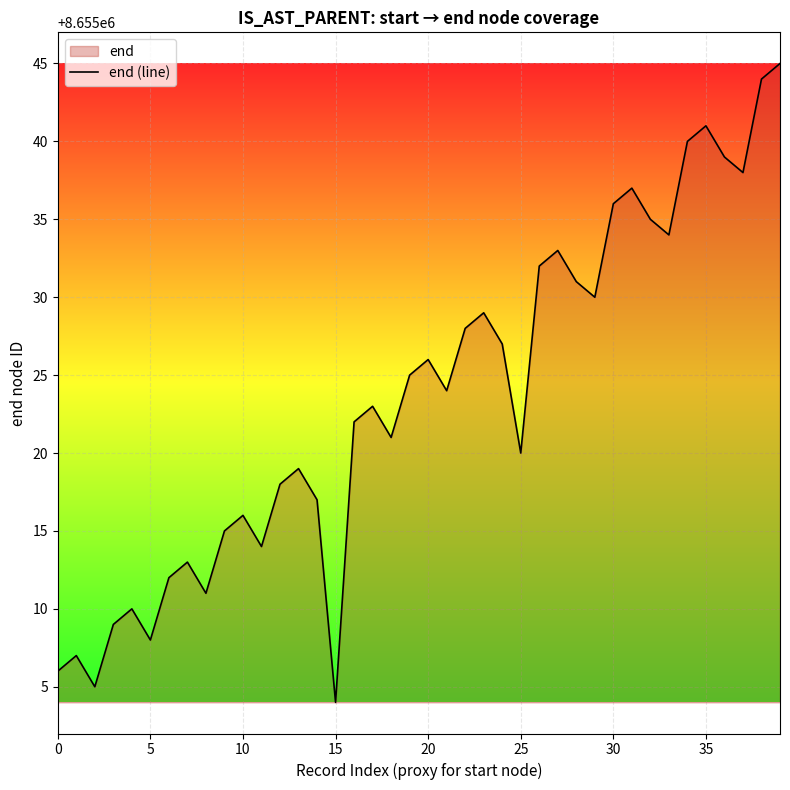

What is the smallest value displayed?

8655004